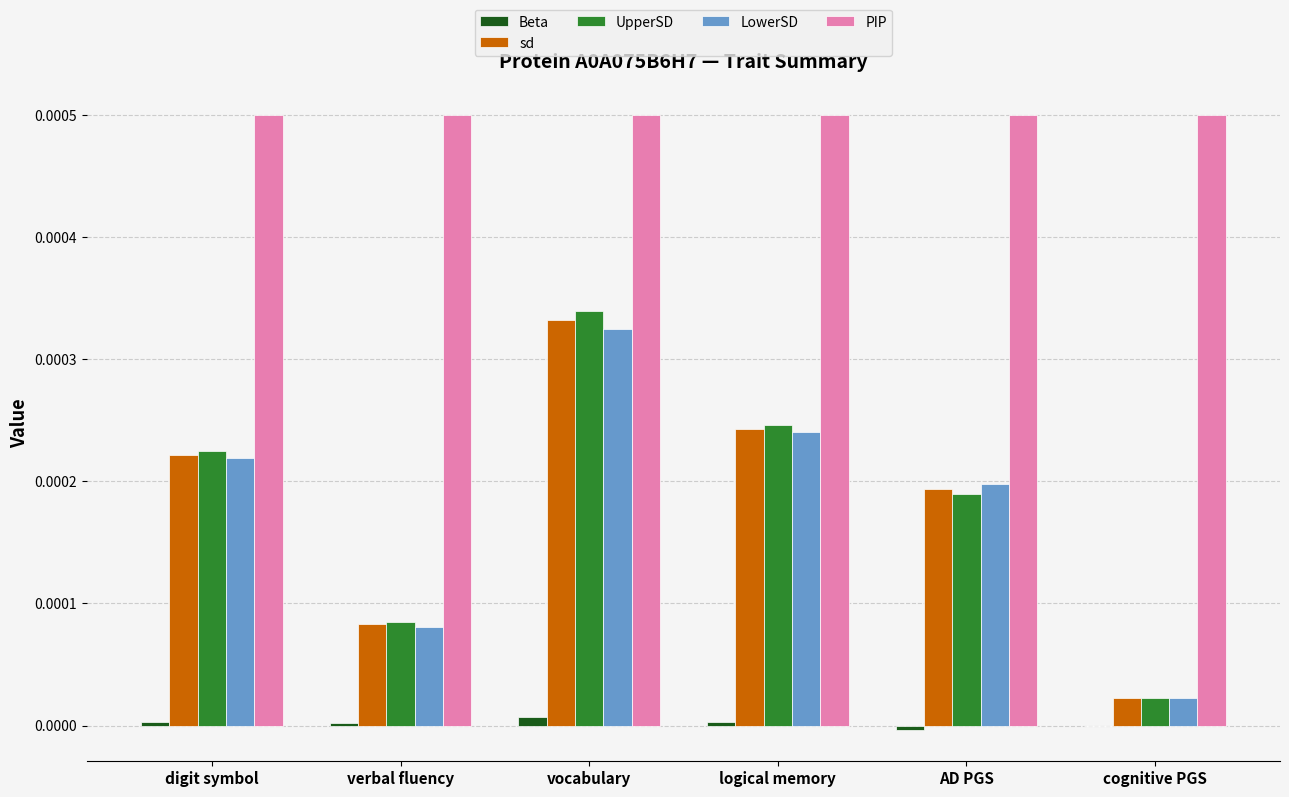

Which series has the largest total across all categories?

PIP